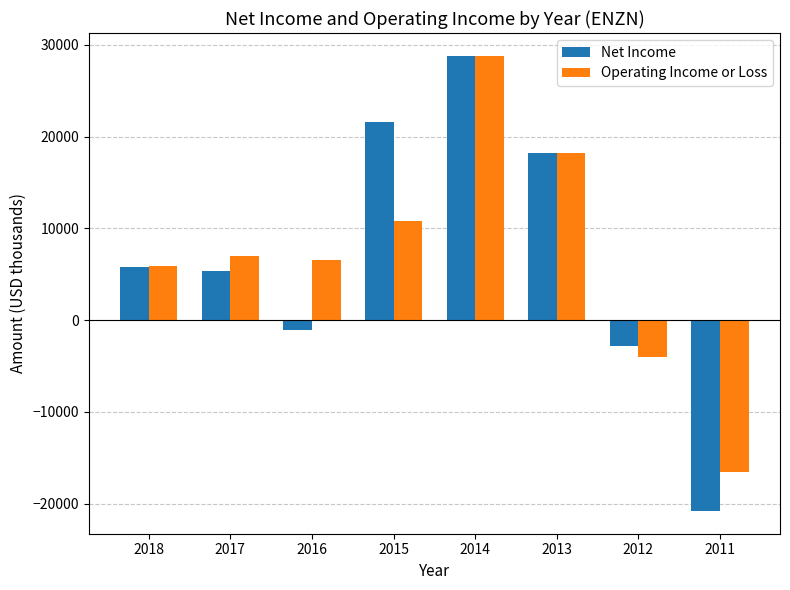

Reading right to left, list all the values displayed in this chart.

Net Income: -20800	-2800	18200	28800	21600	-1100	5400	5800
Operating Income or Loss: -16500	-4000	18200	28800	10800	6600	7000	5900